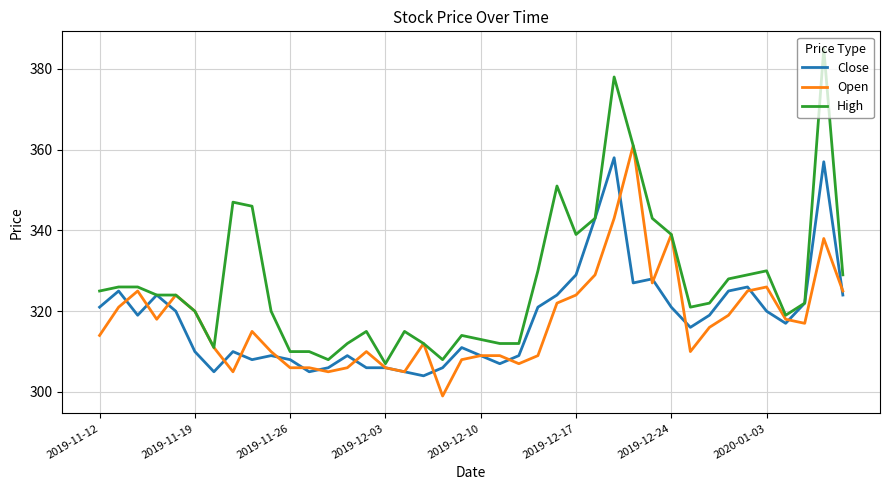

What is the average value of the Open series?

317